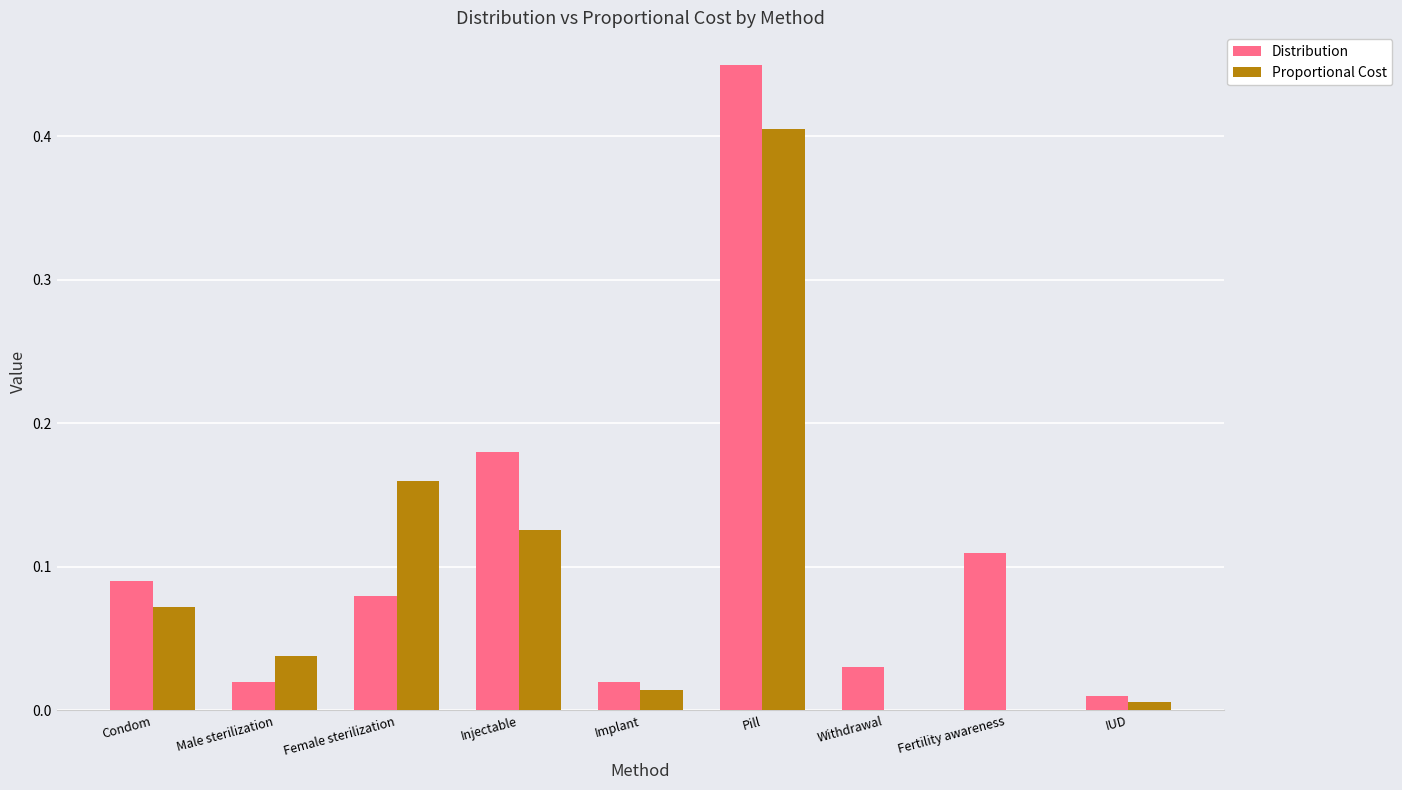

What is the sum of all Distribution values?

1.0